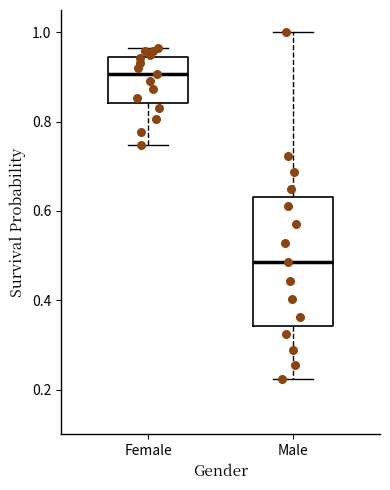

Reading left to right, transcribe this box plot: for each box, give where its median line is, the range the box spans, and where its two whiskers end, as read against the y-axis. The values are not printed on the chart, so give them approximately, as read against the axis.

Female: median 0.90, box 0.84 to 0.94, whiskers 0.74 to 0.96
Male: median 0.48, box 0.34 to 0.64, whiskers 0.22 to 1.00